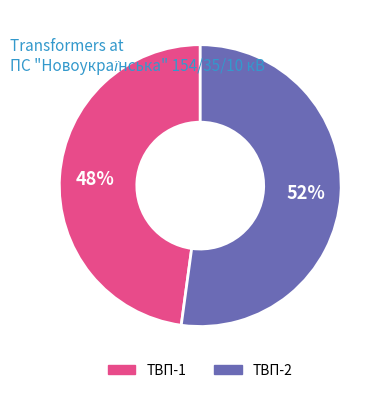

The ТВП-1 slice represents 48% of the pie. True or false?

True